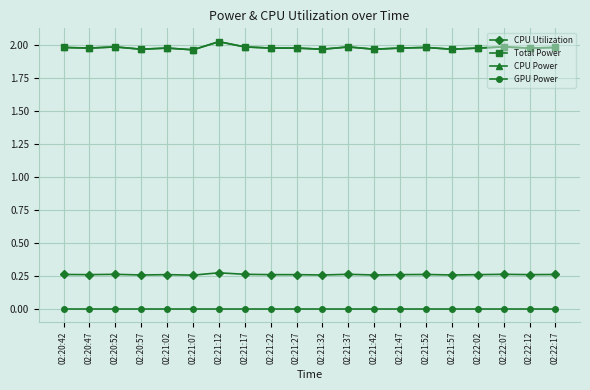

Which series has the largest total across all categories?

Total Power